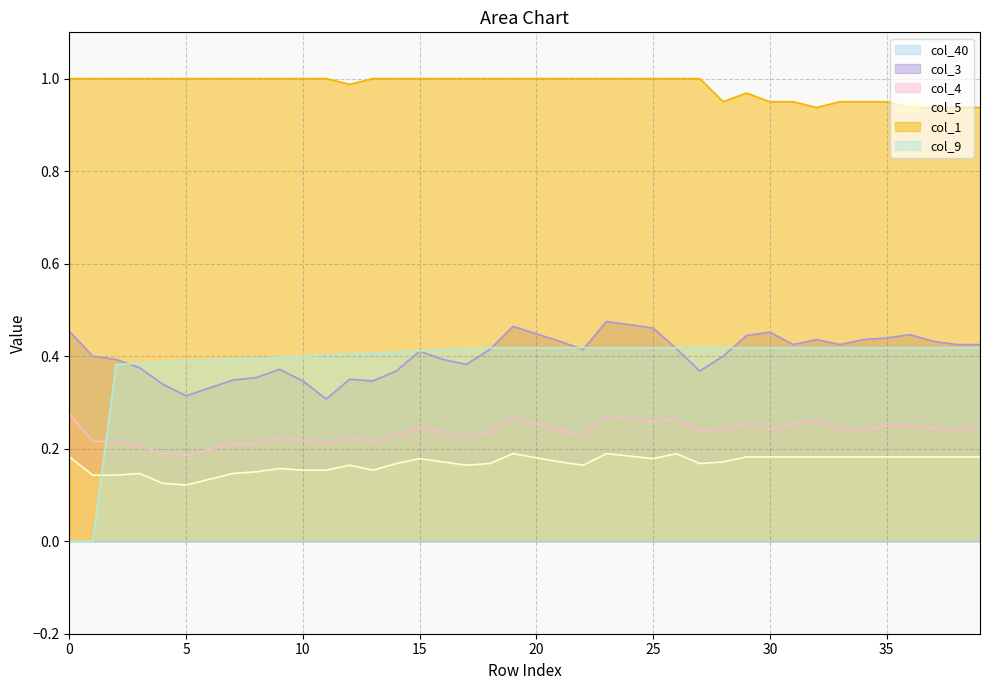

Between 22 and 32, which is larger?

32